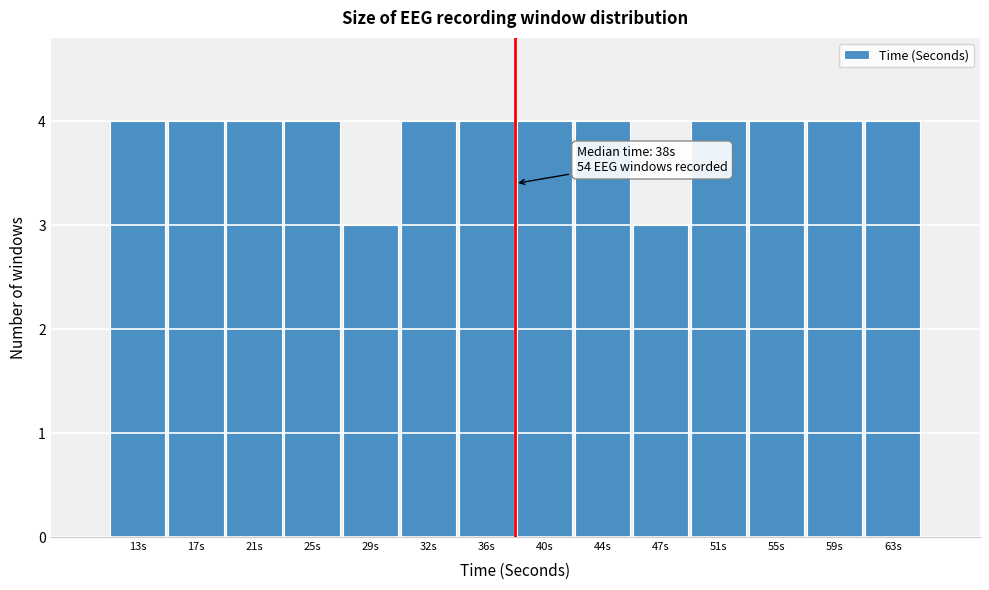

Reading left to right, extract all data points from this chart.

13s=4	17s=4	21s=4	25s=4	29s=3	32s=4	36s=4	40s=4	44s=4	47s=3	51s=4	55s=4	59s=4	63s=4